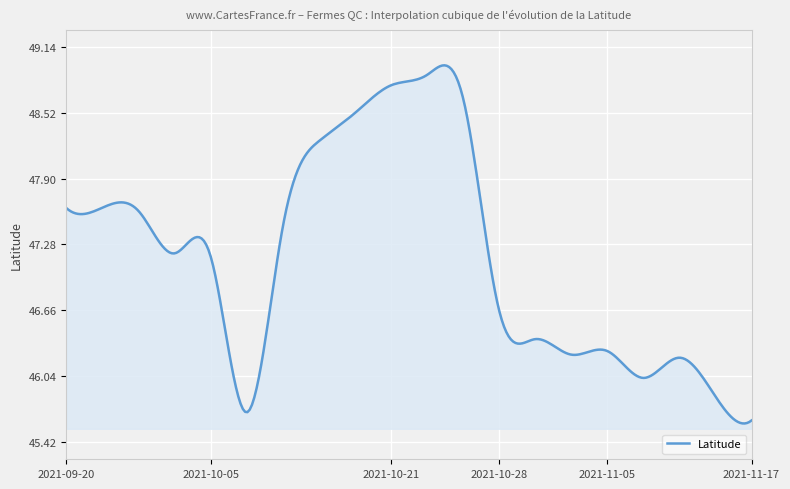

What is the difference between the maximum and second lowest values?

3.4